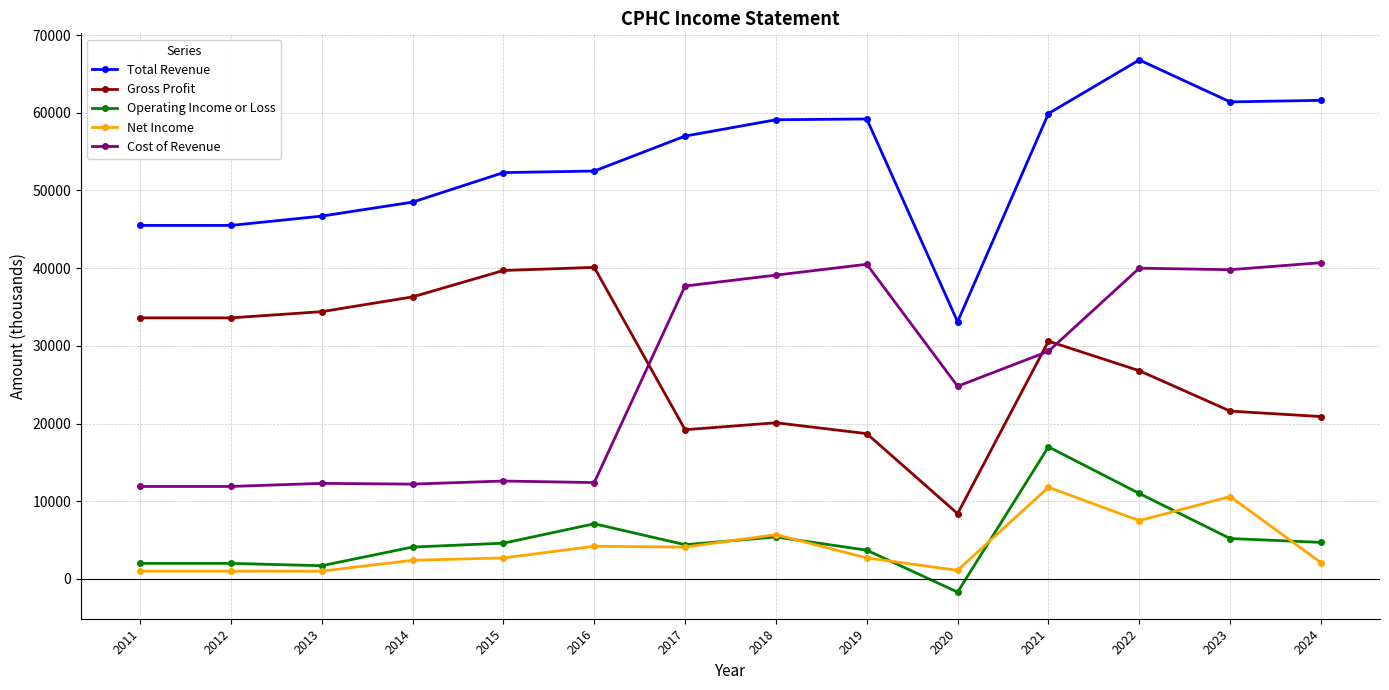

Read the Cost of Revenue value at 2011, to the nearest 100.

11900